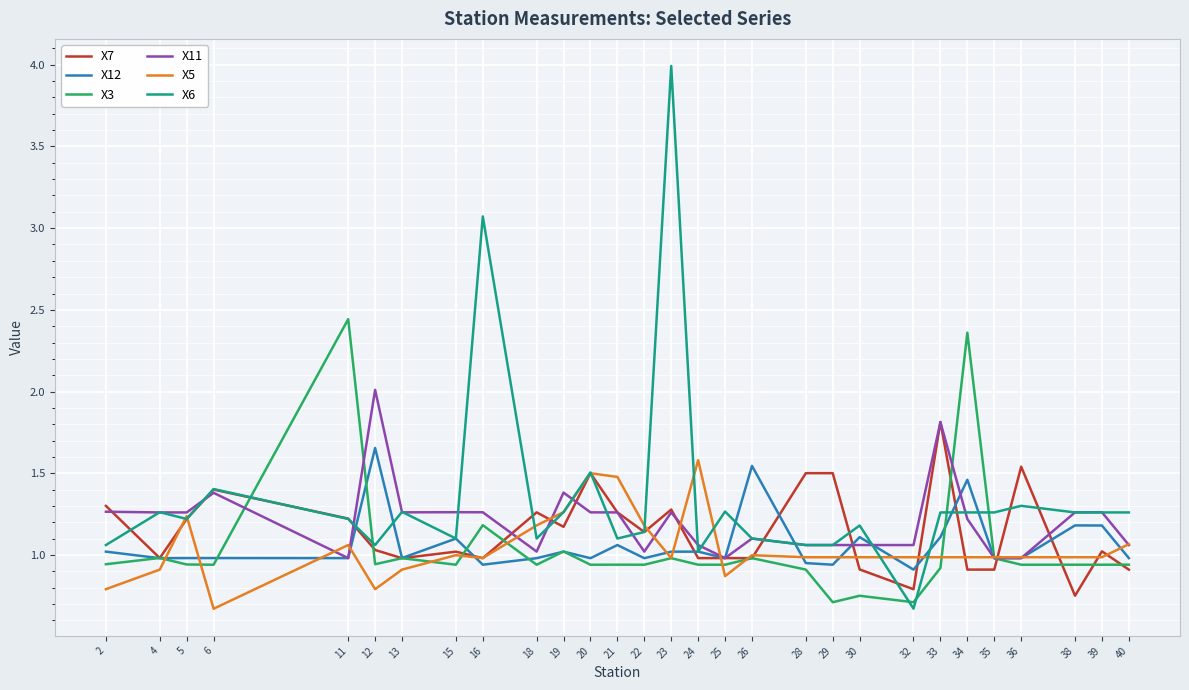

What is the sum of all X12 values?

31.0